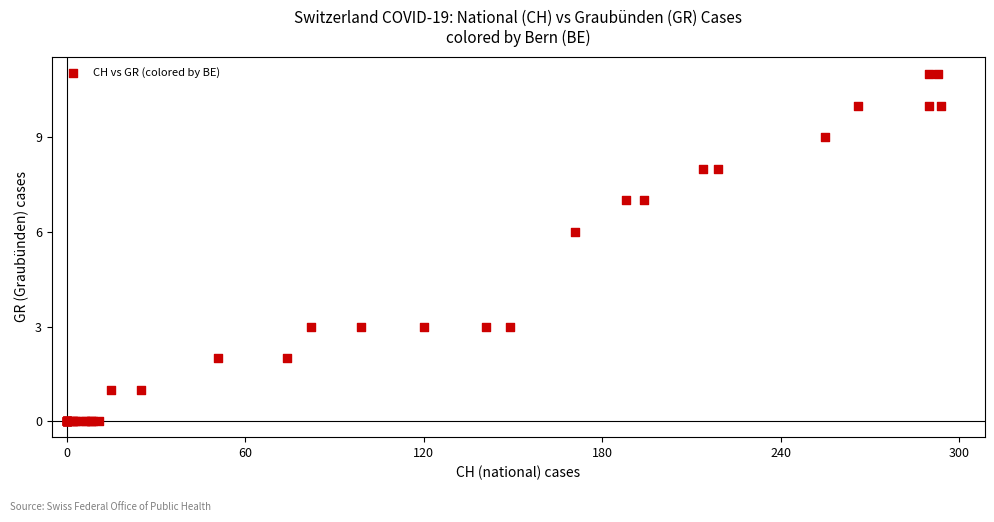

What Y value in the scatter plot is closest to 5?

6